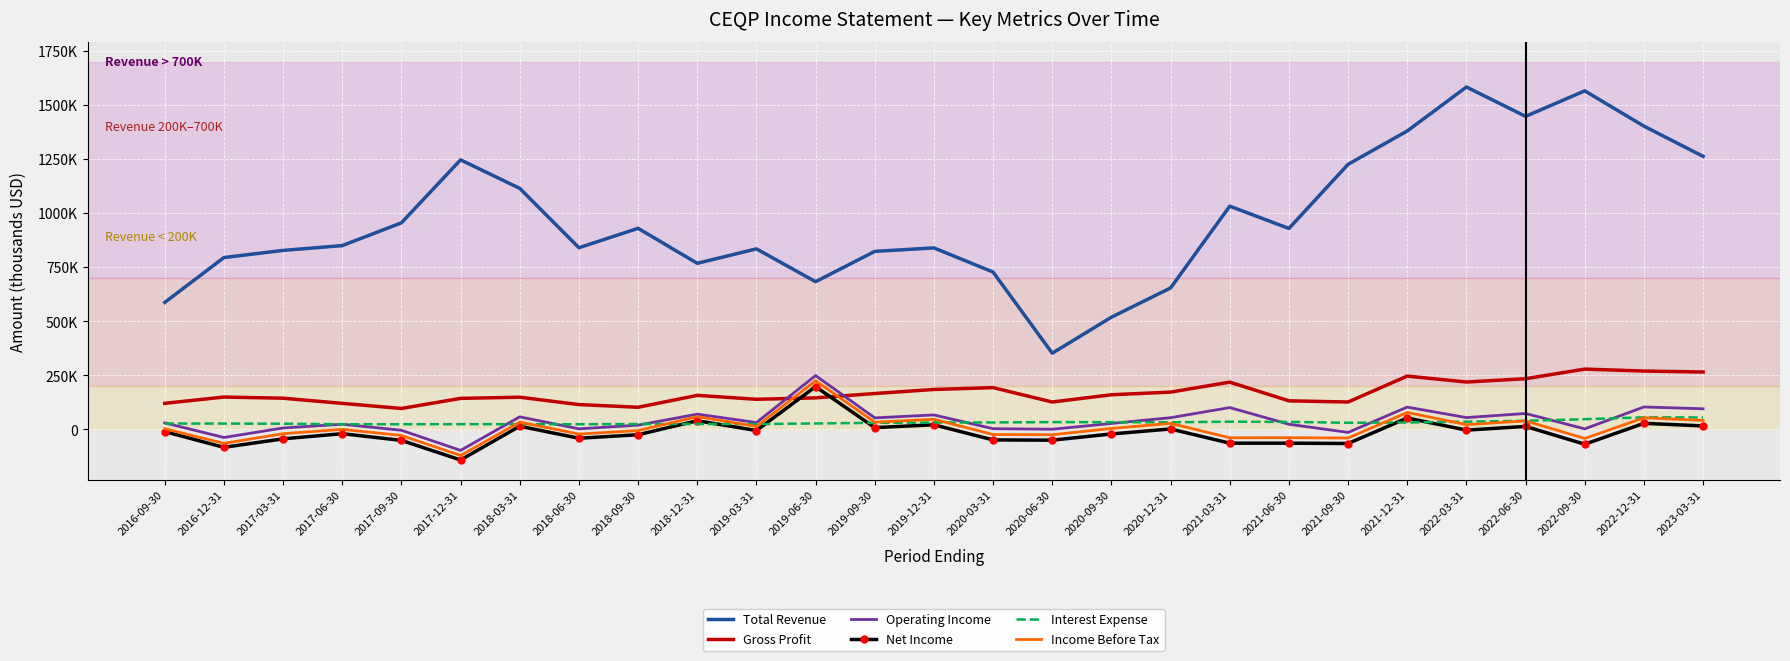

What are all the series names shown in the legend?

Total Revenue, Gross Profit, Operating Income, Net Income, Interest Expense, Income Before Tax